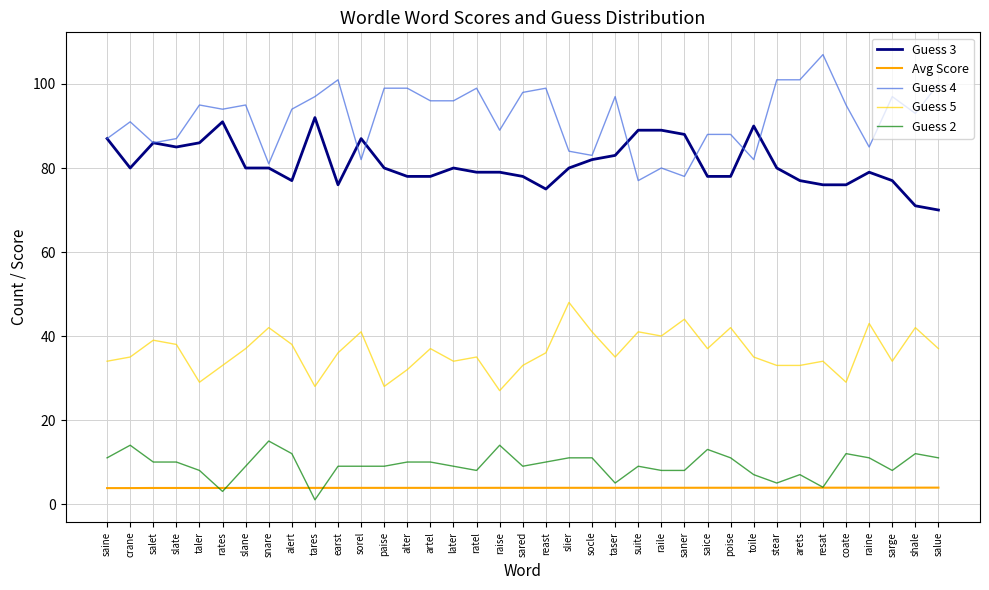

What position from the left is salue?

37